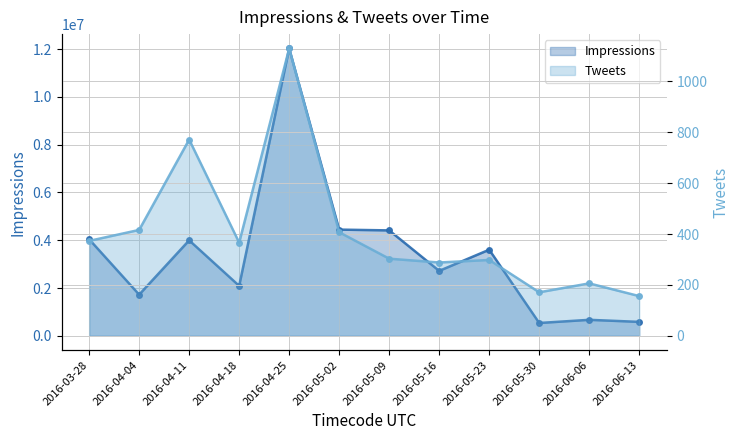

How many interior local peaks does the Tweets series have?

4